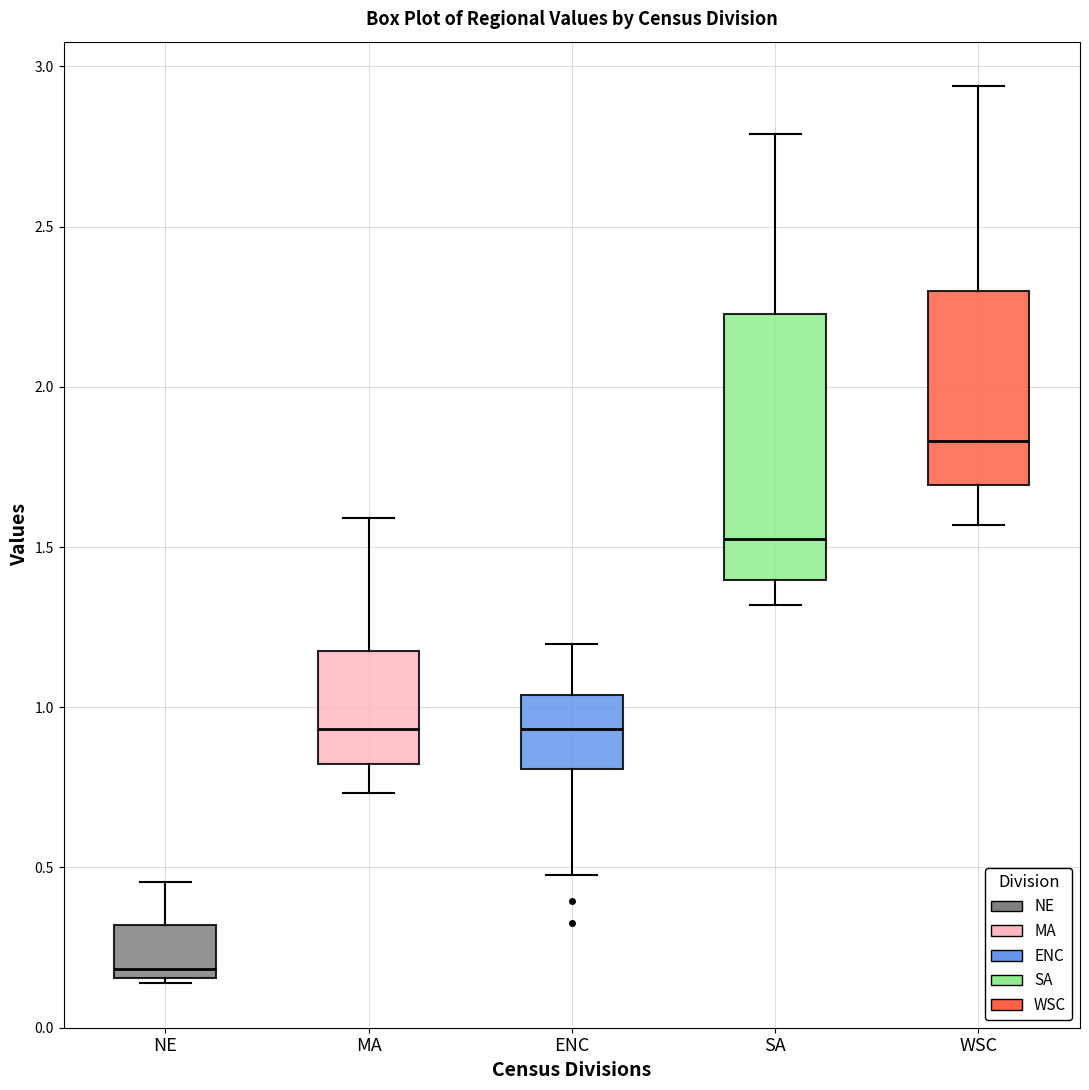

Comparing the boxes themselves (not the whiskers), which one is the tallest?

SA